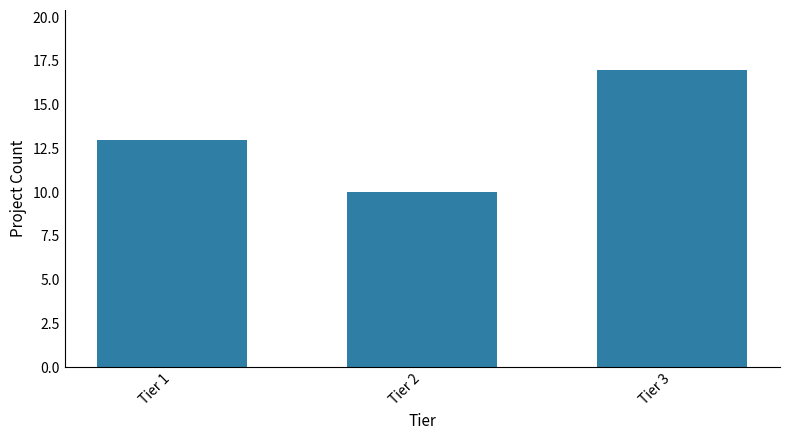

The chart shows a value of 13 at Tier 1. True or false?

True